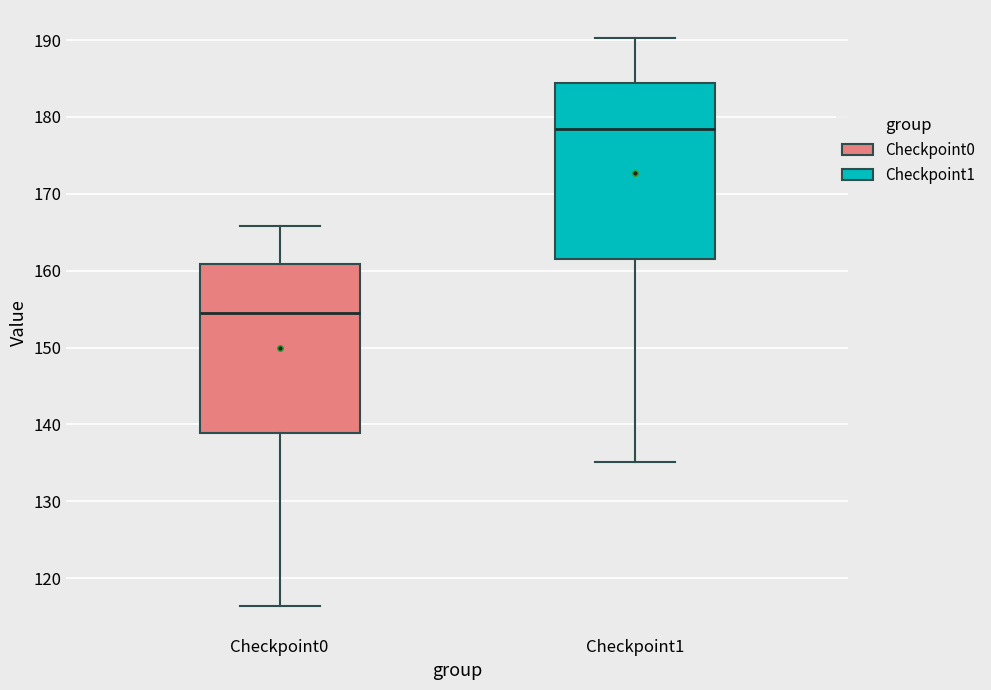

Reading left to right, read every box against the y-axis: the position of its median line, the range the box covers, and the ends of its whiskers. The values are not printed on the chart, so give them approximately, as read against the axis.

Checkpoint0: median 155, box 139 to 161, whiskers 116 to 166
Checkpoint1: median 178, box 162 to 184, whiskers 135 to 190